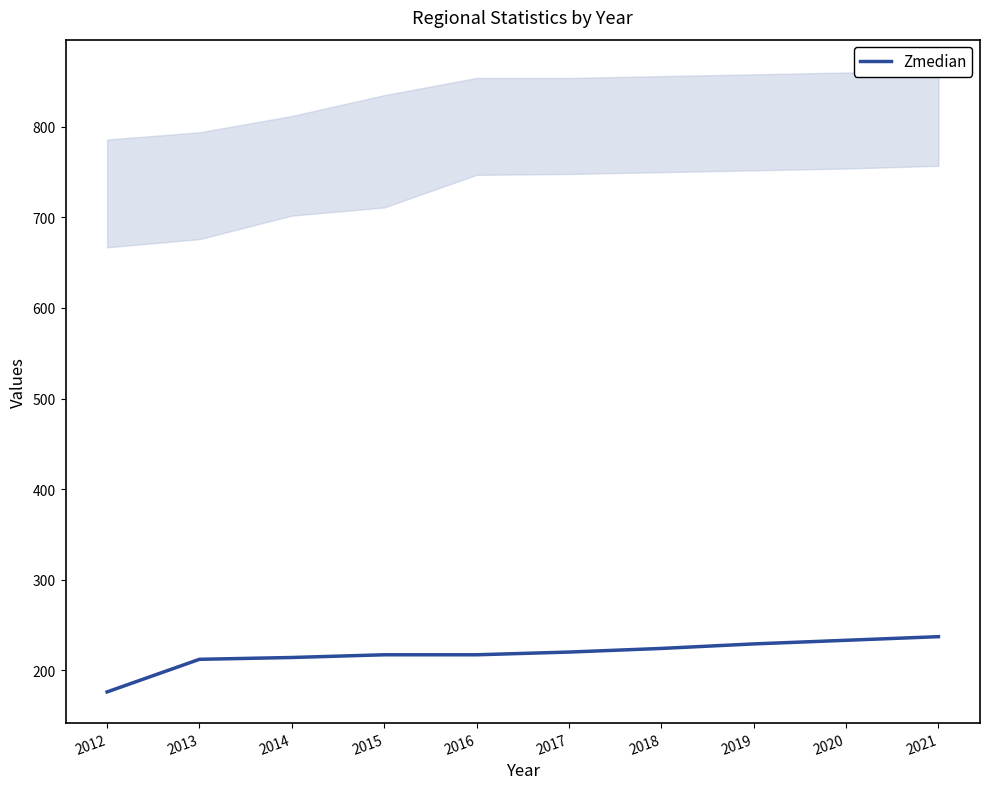

Reading left to right, list all the values displayed in this chart.

2012=176	2013=212	2014=214	2015=217	2016=217	2017=220	2018=224	2019=229	2020=233	2021=237